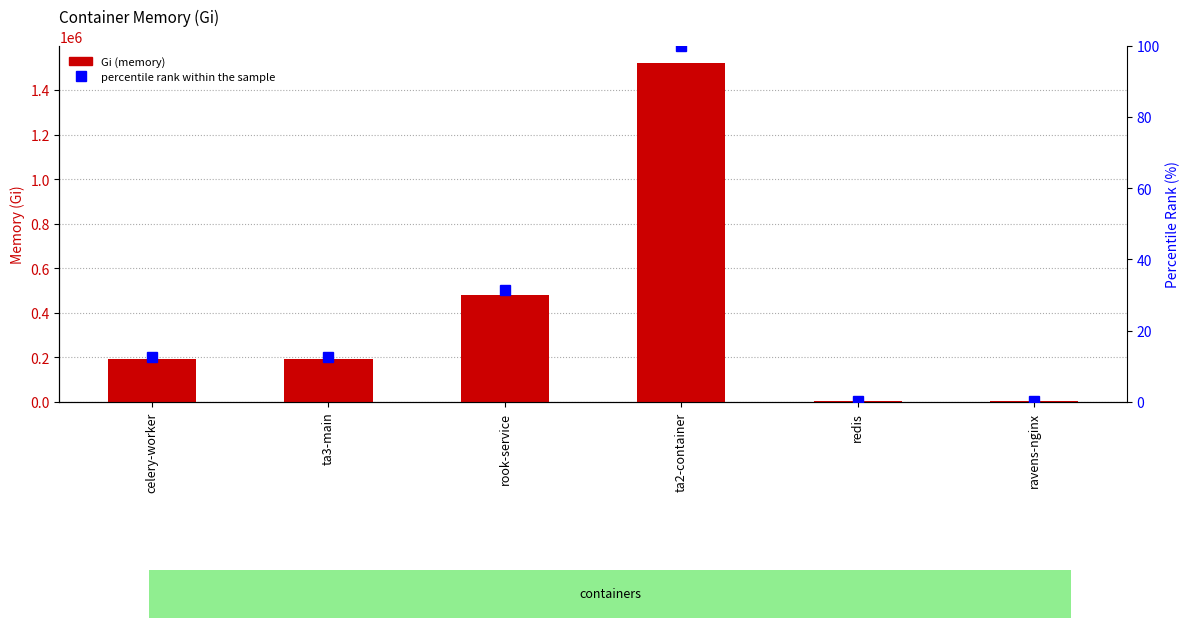

What is the value of the Gi bar at the 1st from the left?

193728.0